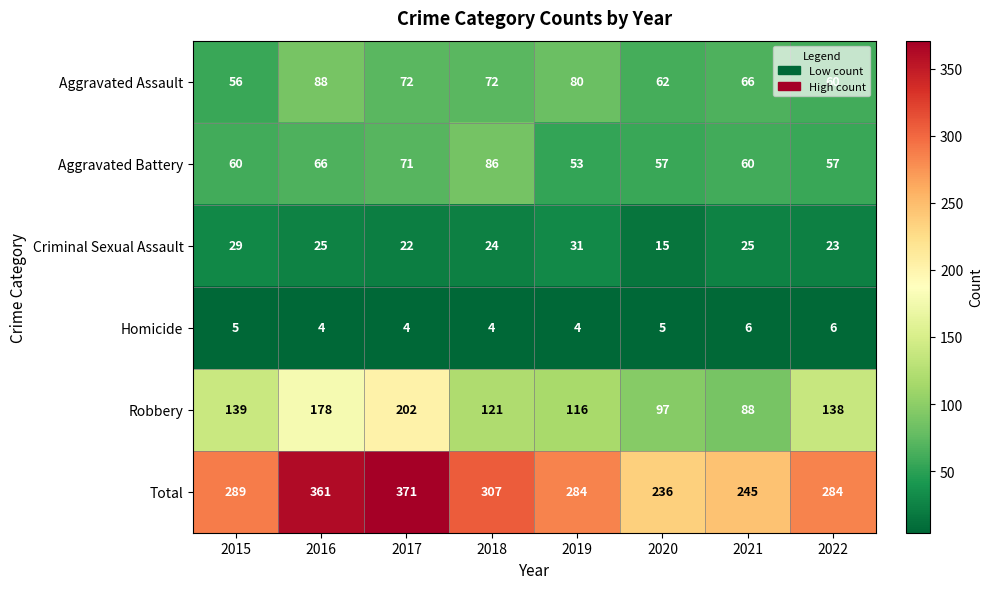

Which series has the largest total across all categories?

Total